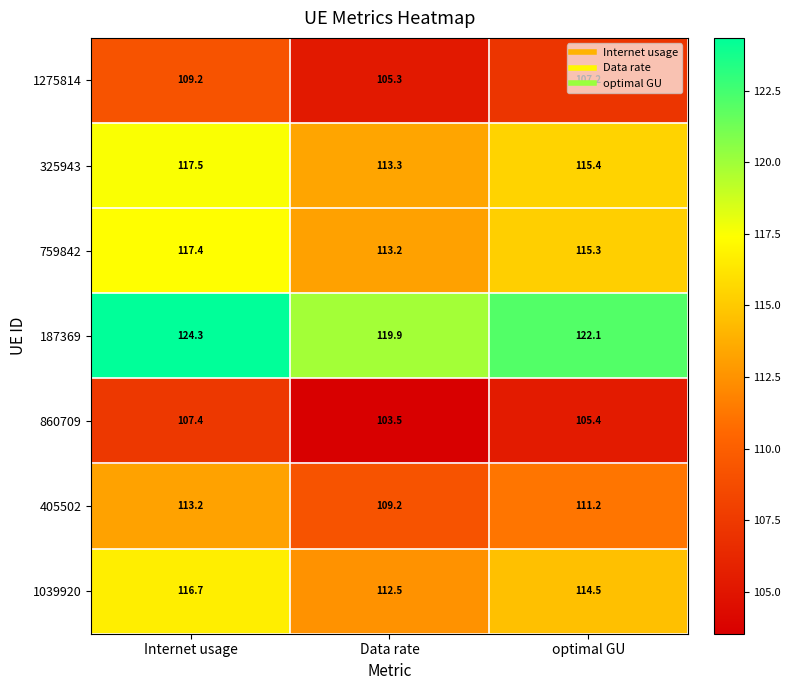

Which label corresponds to the largest value in the chart?

Internet usage